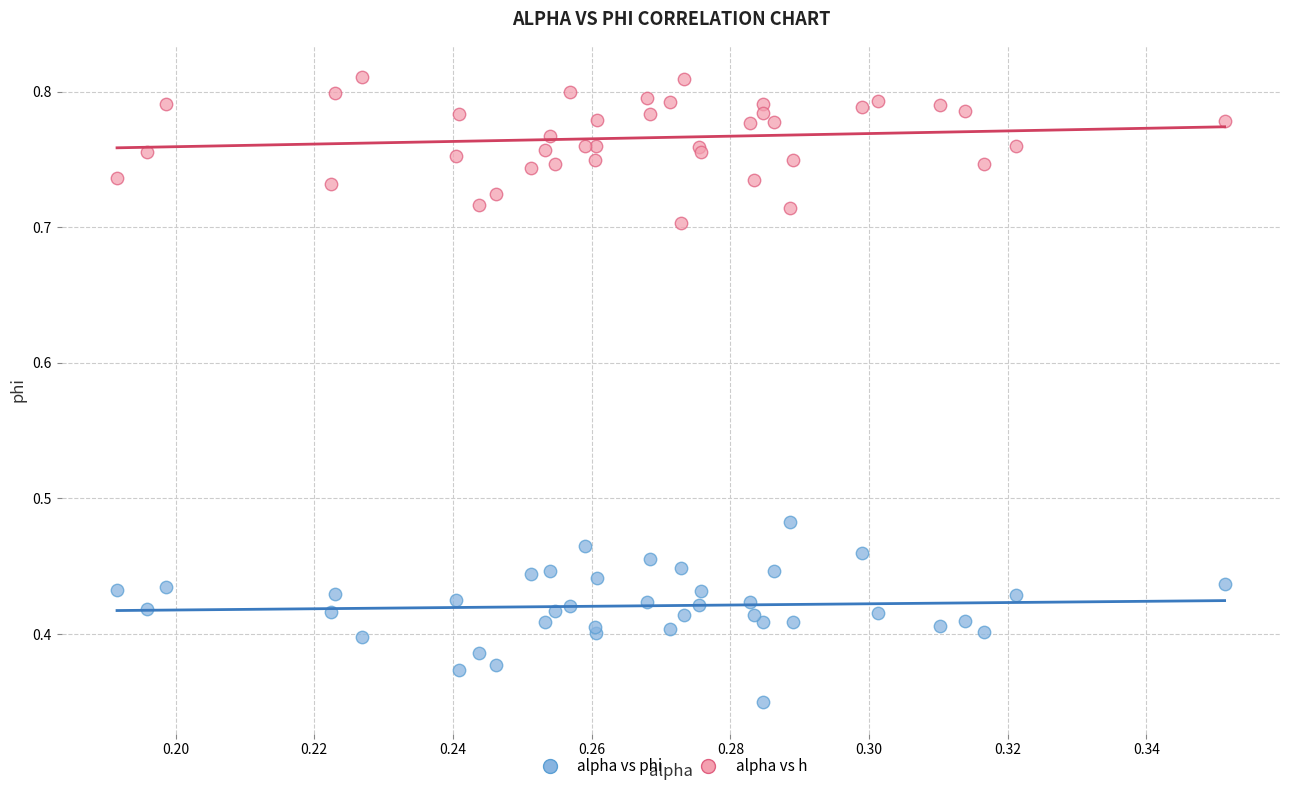

Which series reaches the maximum Y coordinate?

alpha vs h